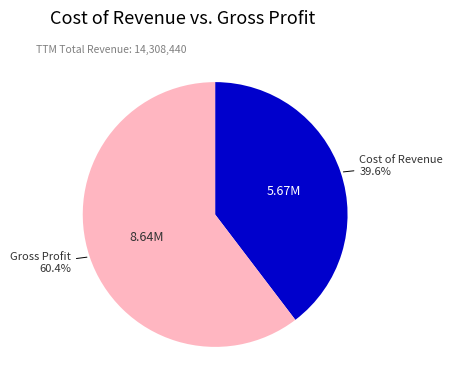

True or false: Cost of Revenue accounts for 26% of the total.

False